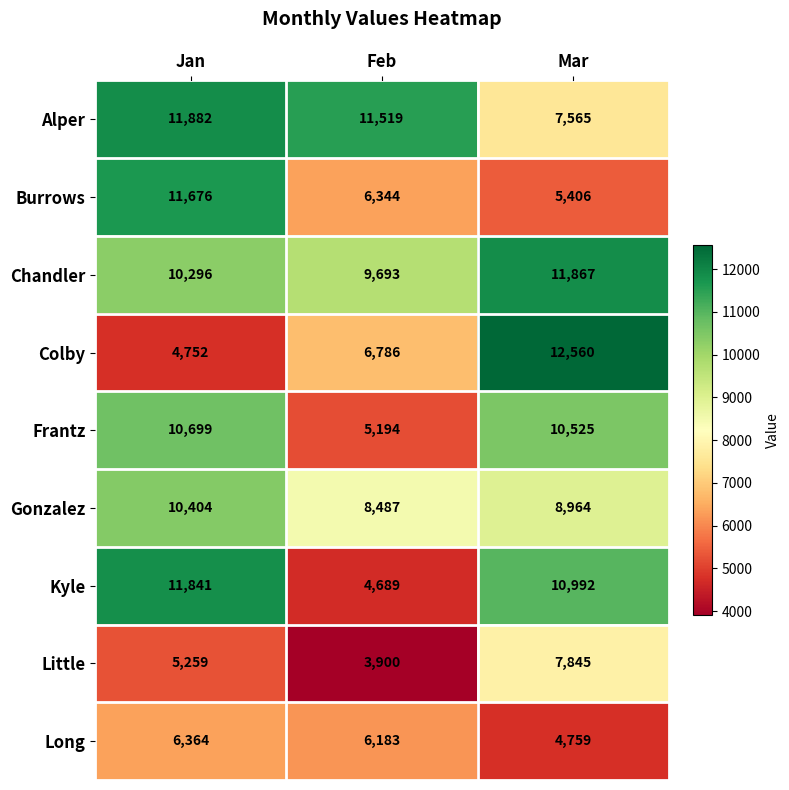

Where is Kyle nearest to the value 8265?

Mar